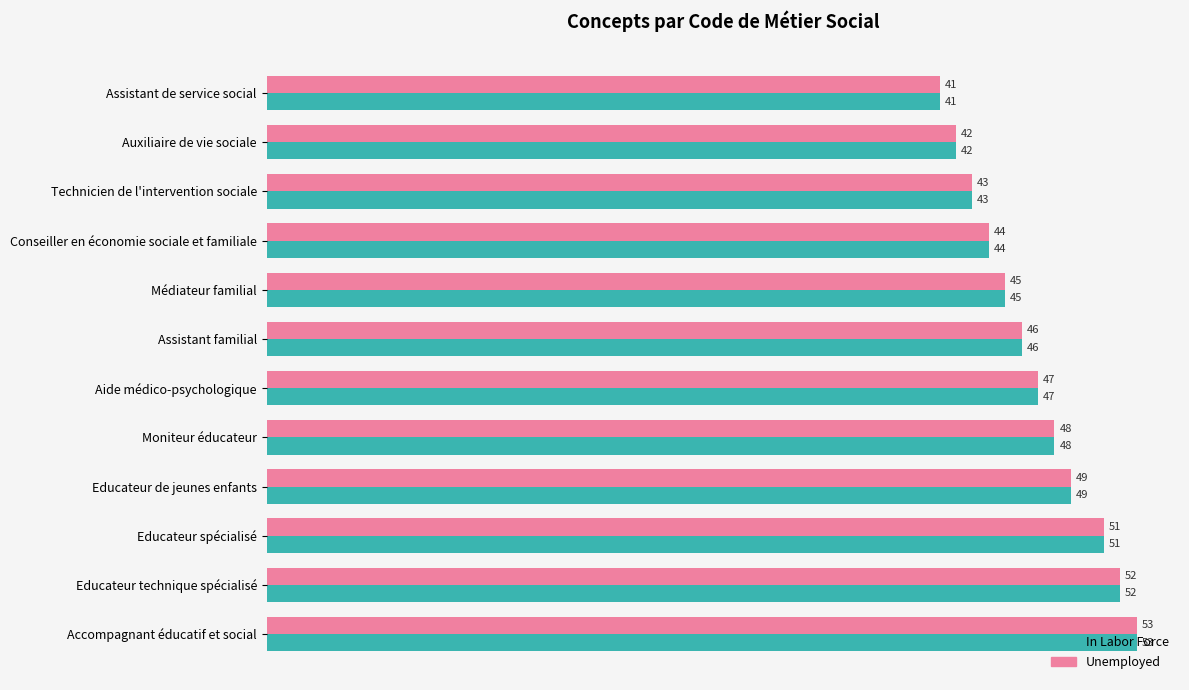

Where is Unemployed nearest to the value 47?

Aide médico-psychologique